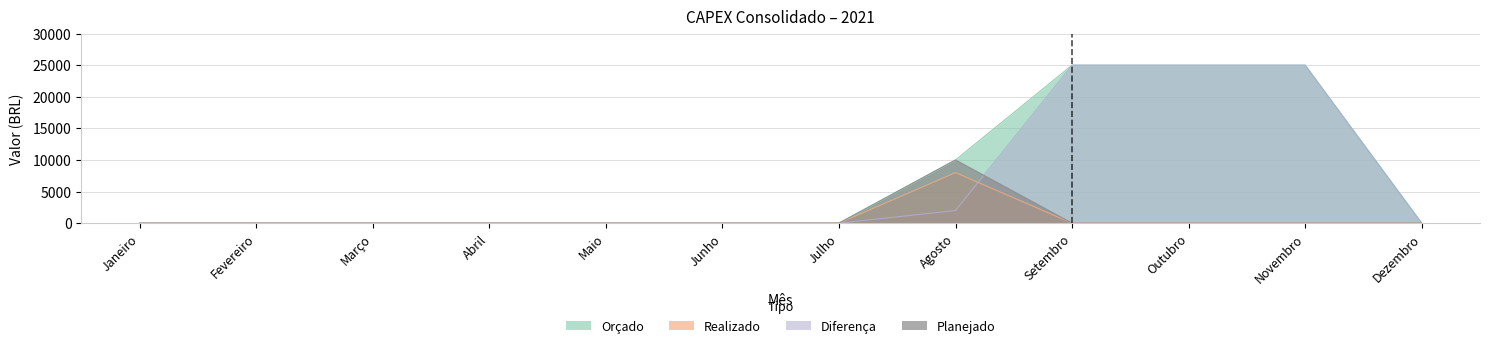

True or false: Realizado has more than 1 points higher than both neighbors.

False